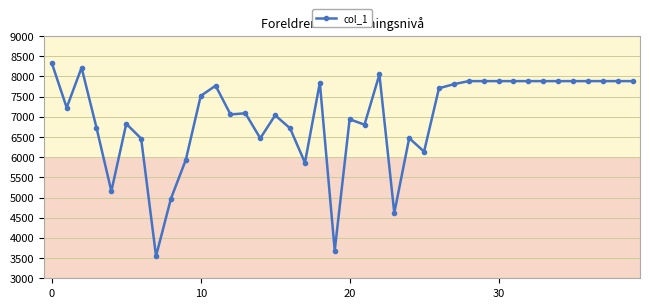

What is the greatest value displayed?

8333